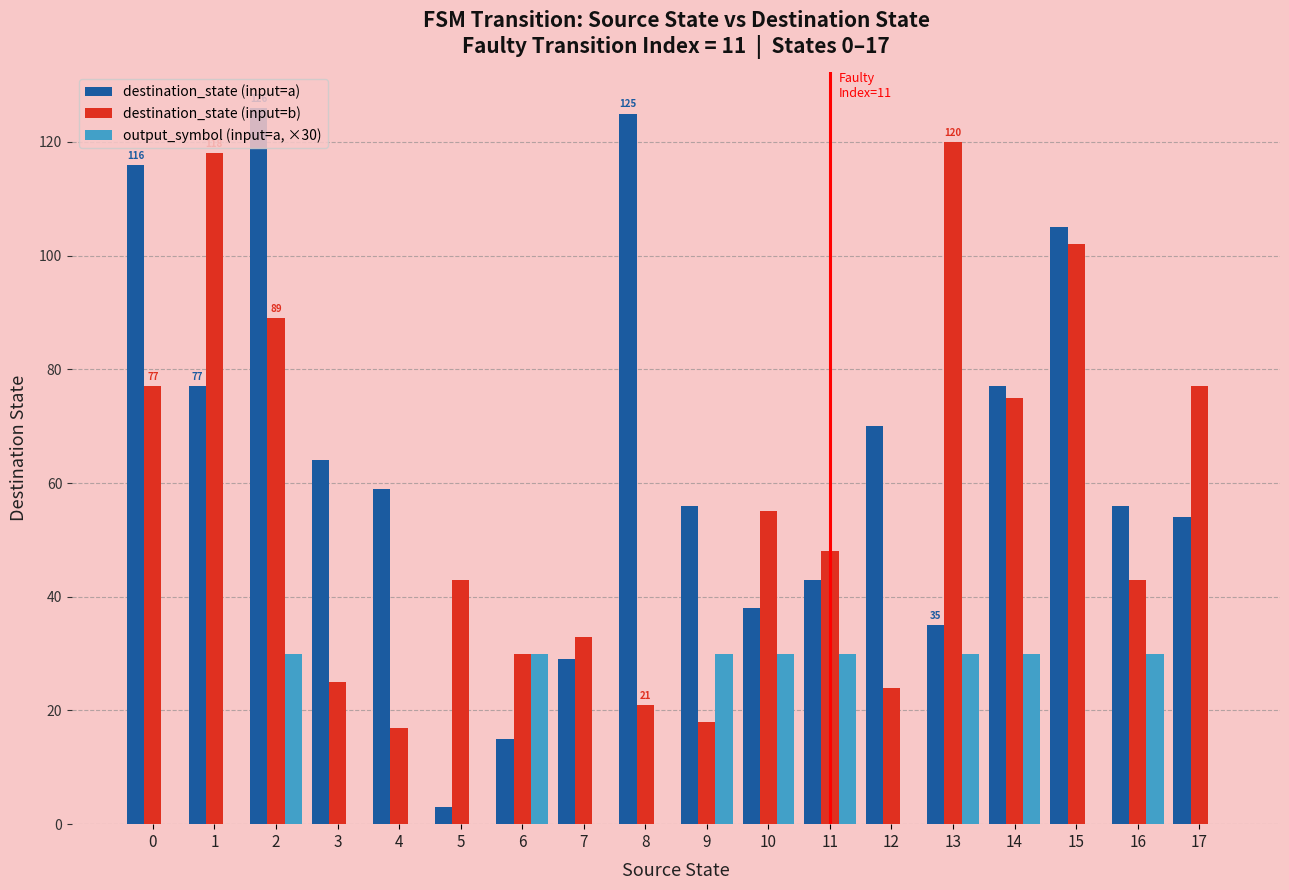

Reading left to right, transcribe all the data shown in this chart.

destination_state (input=a): 0=116	1=77	2=126	3=64	4=59	5=3	6=15	7=29	8=125	9=56	10=38	11=43	12=70	13=35	14=77	15=105	16=56	17=54
destination_state (input=b): 0=77	1=118	2=89	3=25	4=17	5=43	6=30	7=33	8=21	9=18	10=55	11=48	12=24	13=120	14=75	15=102	16=43	17=77
output_symbol (input=a, ×30): 0=0	1=0	2=30	3=0	4=0	5=0	6=30	7=0	8=0	9=30	10=30	11=30	12=0	13=30	14=30	15=0	16=30	17=0